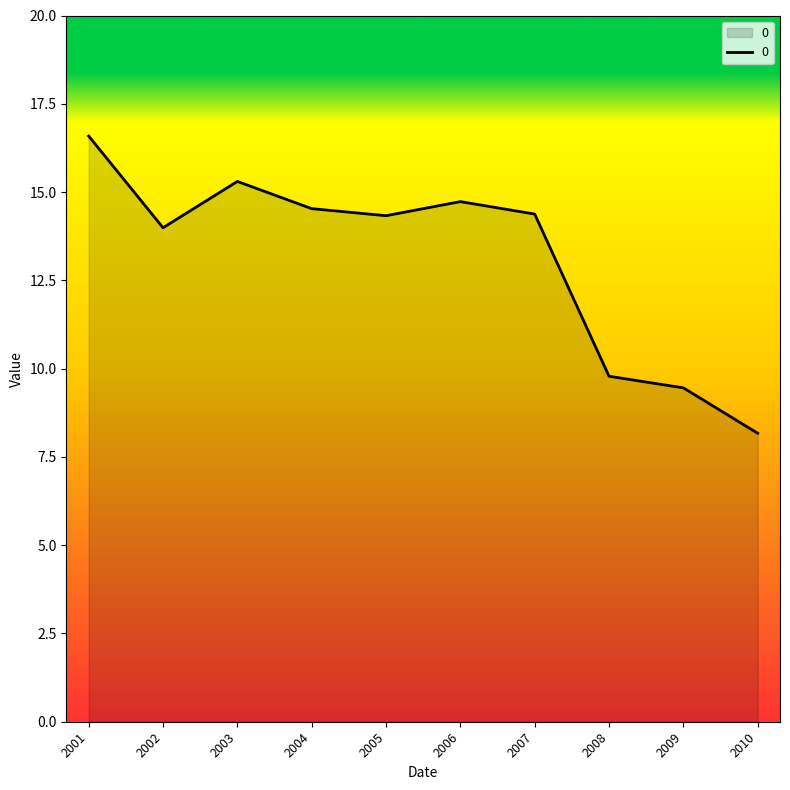

What is the difference between the maximum and minimum values?

8.4